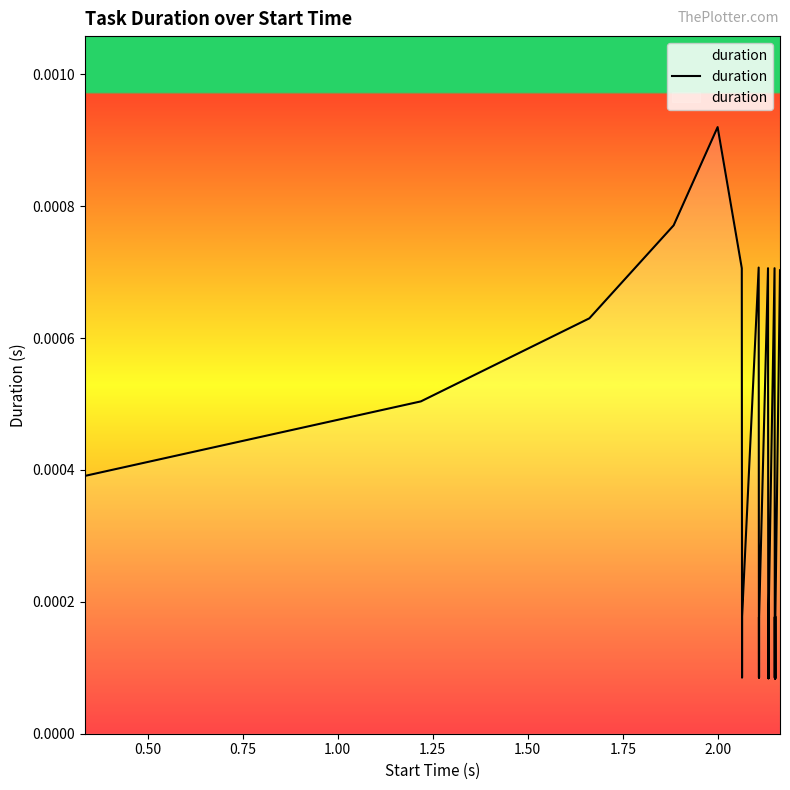

How many lines are shown in the chart?

1